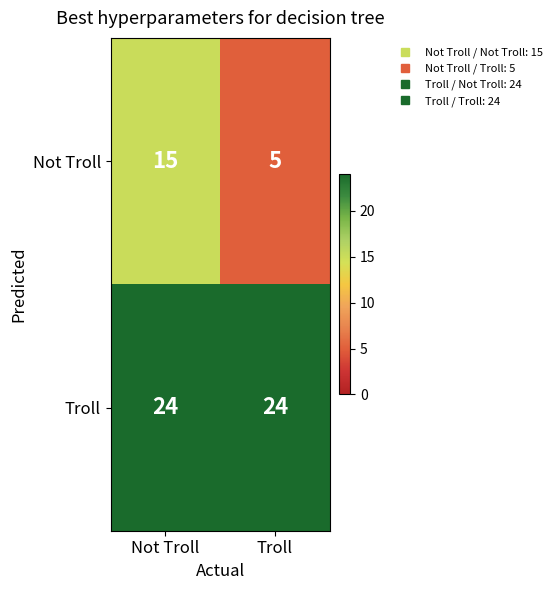

At which category does the chart reach its minimum across all series?

Troll